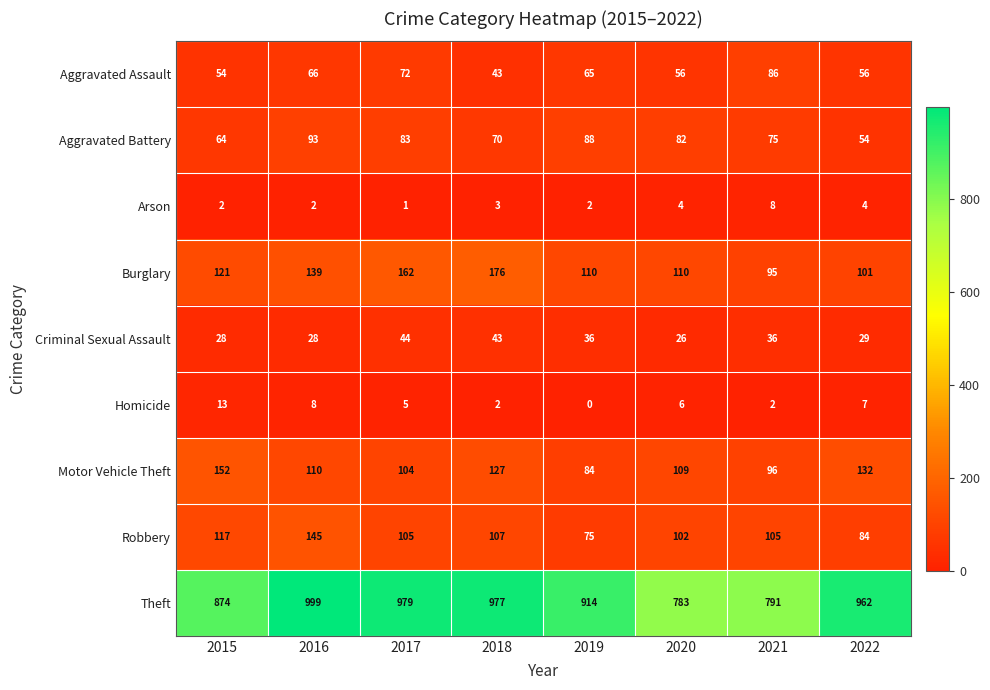

True or false: Aggravated Battery has a value of 92 at 2022.

False